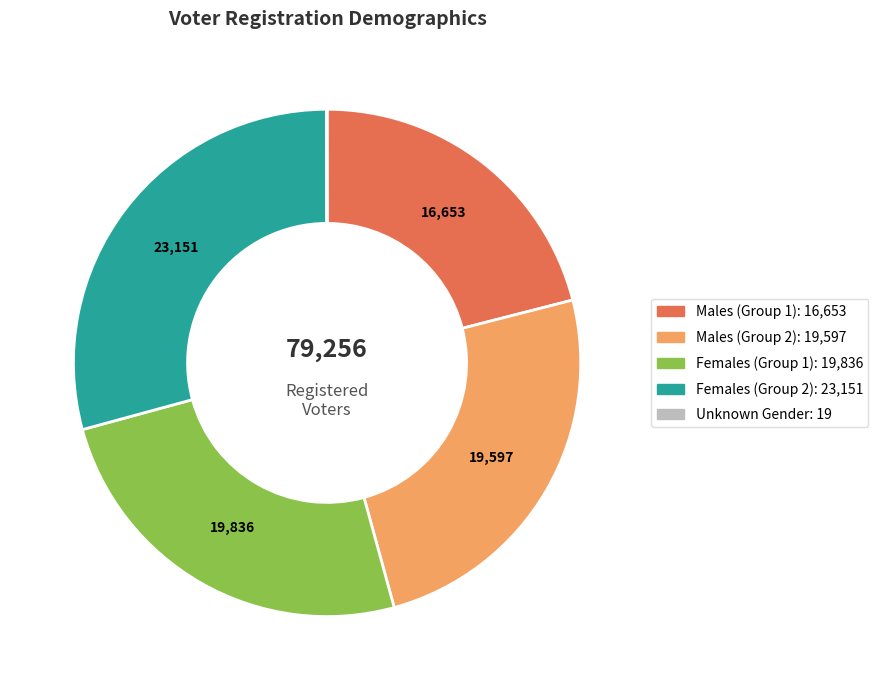

Is there a majority slice in this chart?

No